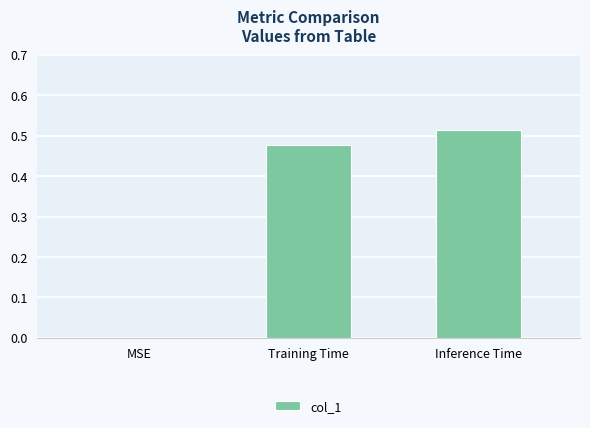

What is the sum of all values?

1.0